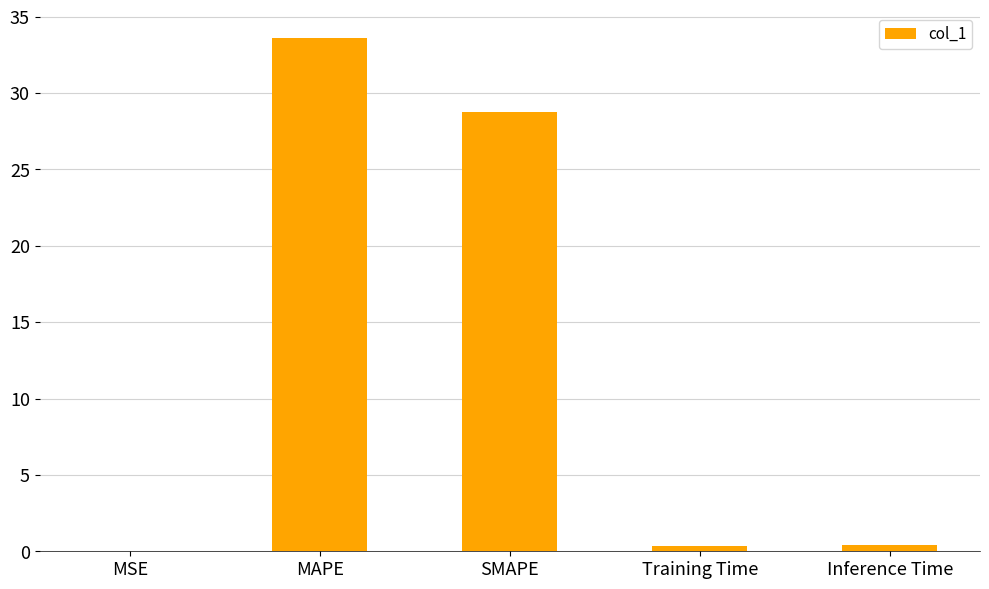

What is the sum of all values?

63.2